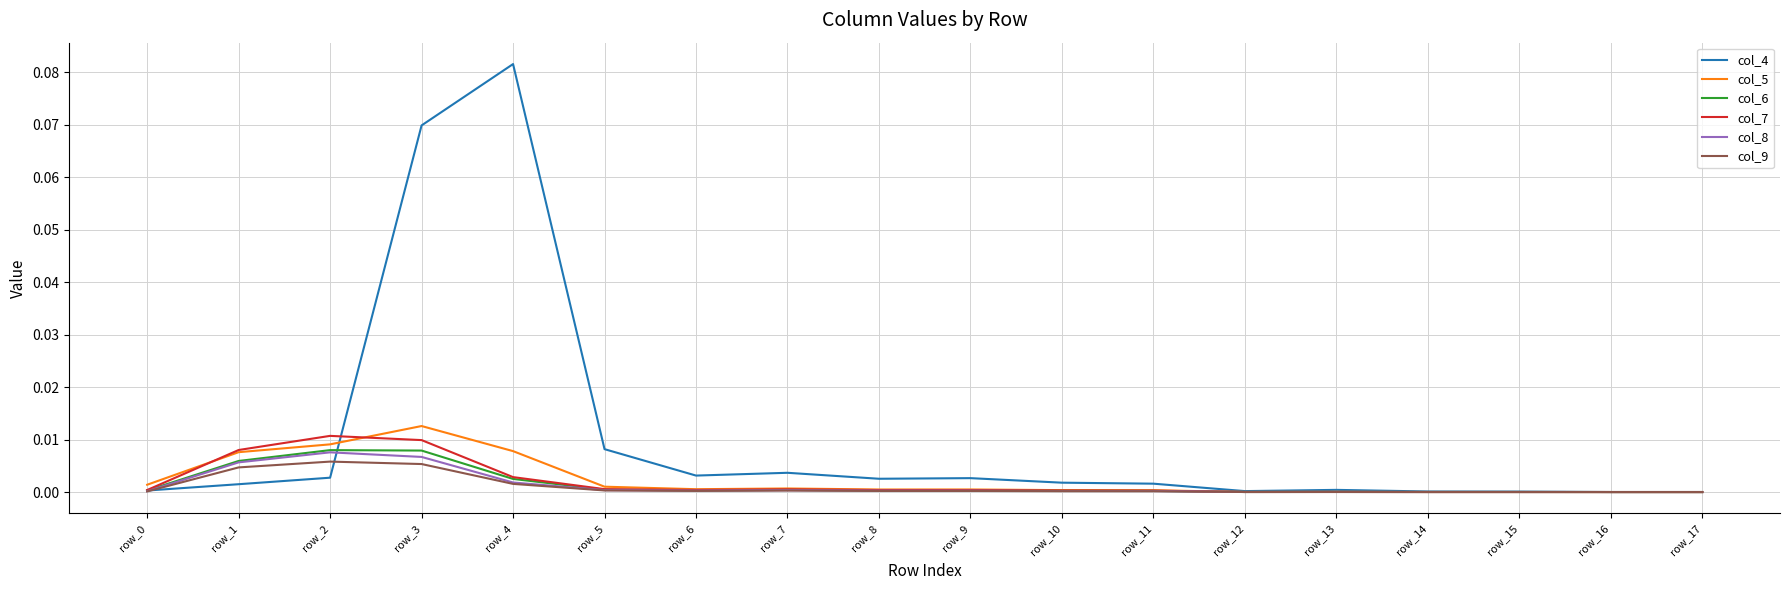

Which series has the widest spread of values?

col_4